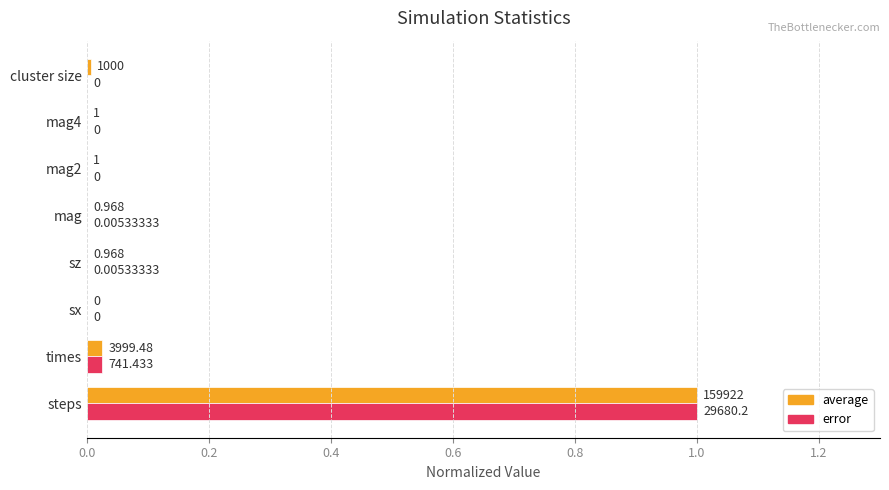

Which series has the largest total across all categories?

average